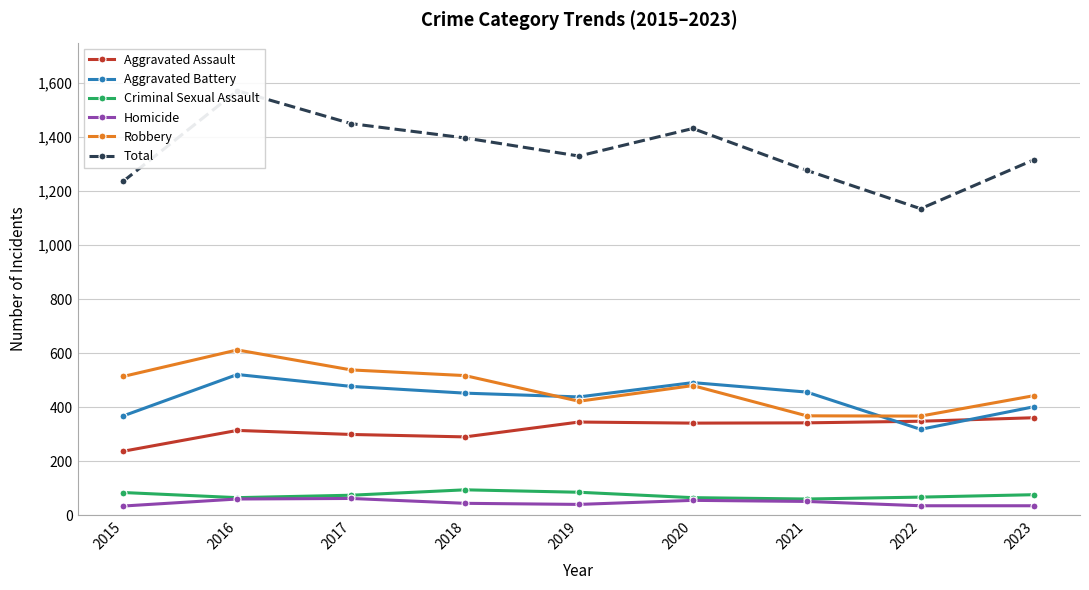

True or false: Total and Criminal Sexual Assault intersect in this chart.

False